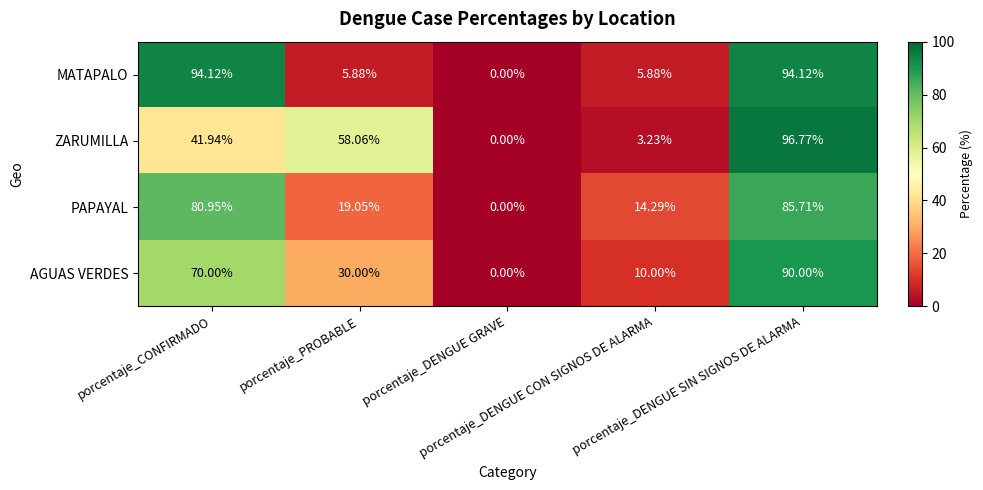

Which series has the widest spread of values?

ZARUMILLA